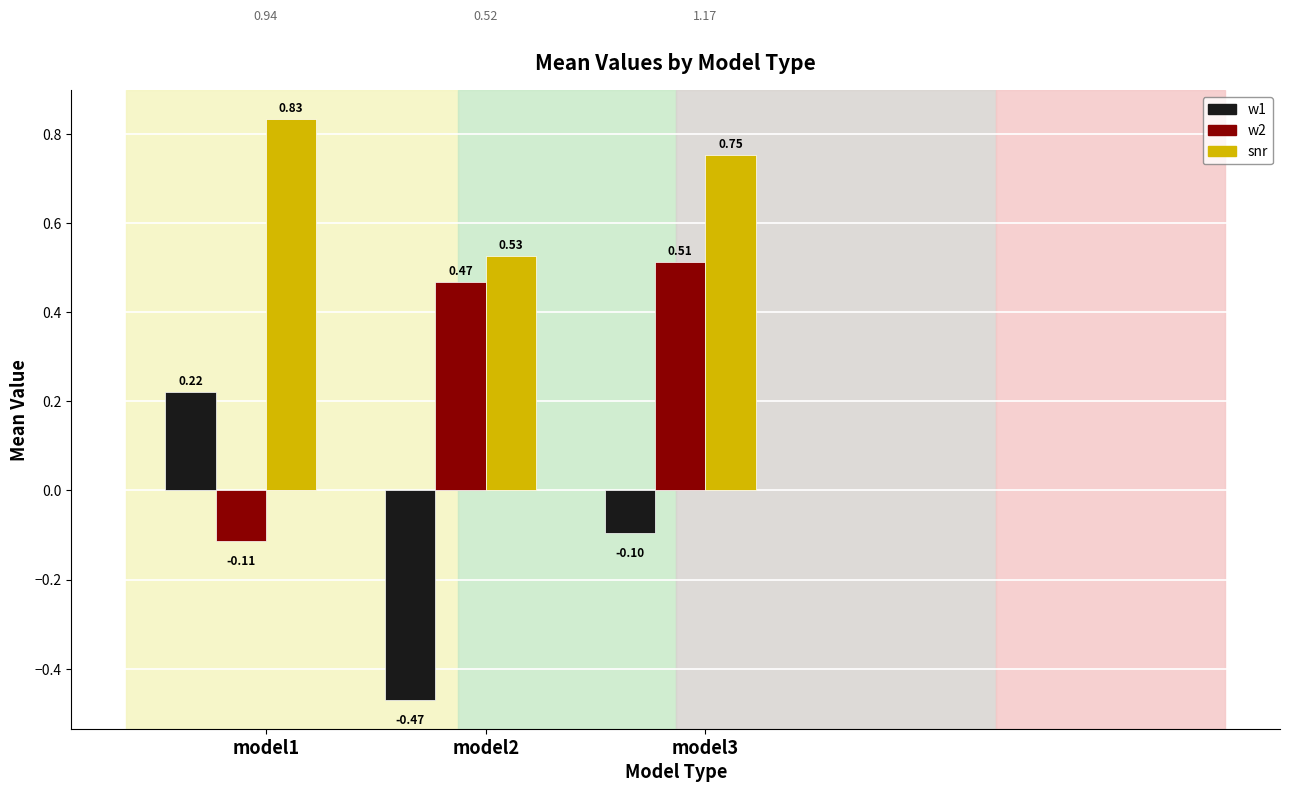

What is the average value of the w2 series?

0.3